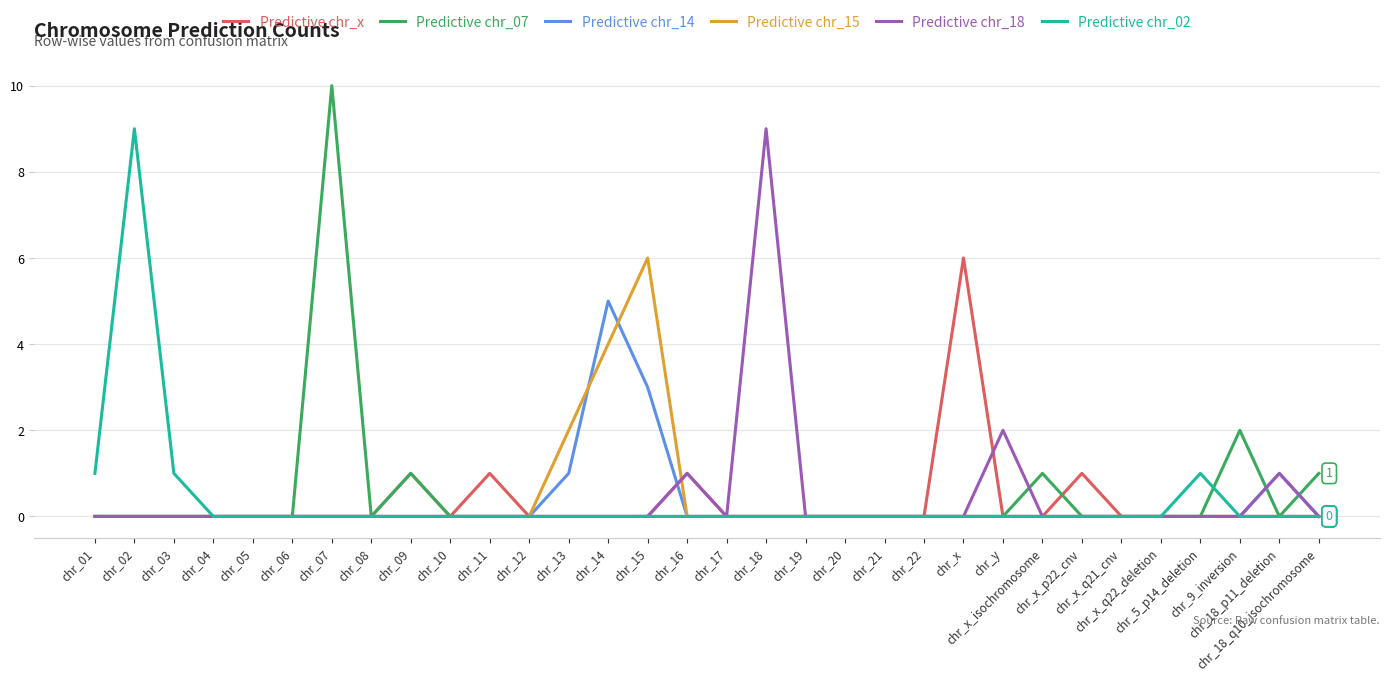

What is the maximum value shown in the chart?

10